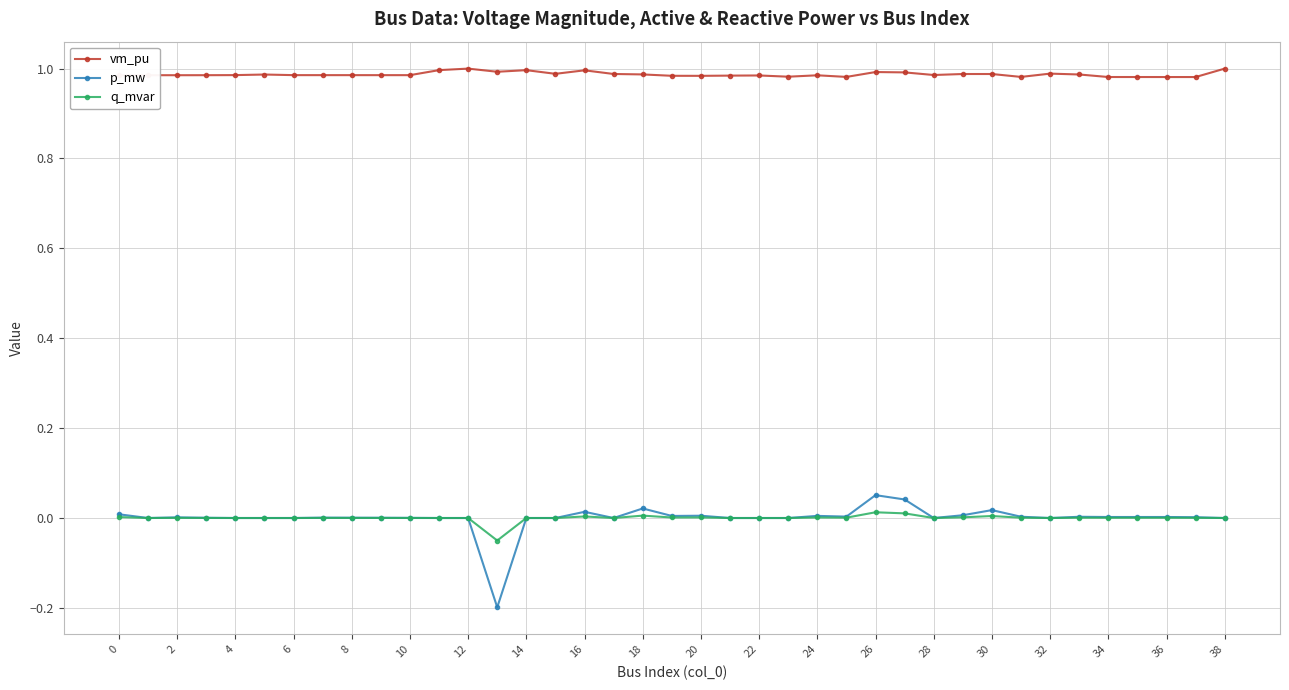

Does the chart have visible grid lines?

Yes